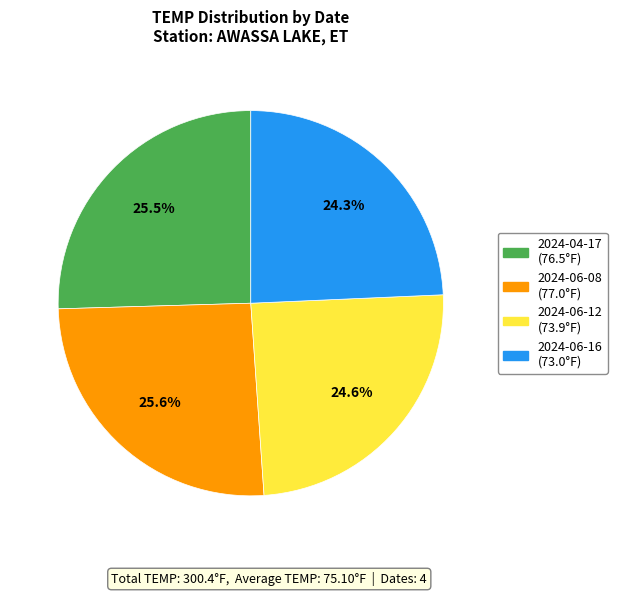

How many segments does this pie chart have?

4